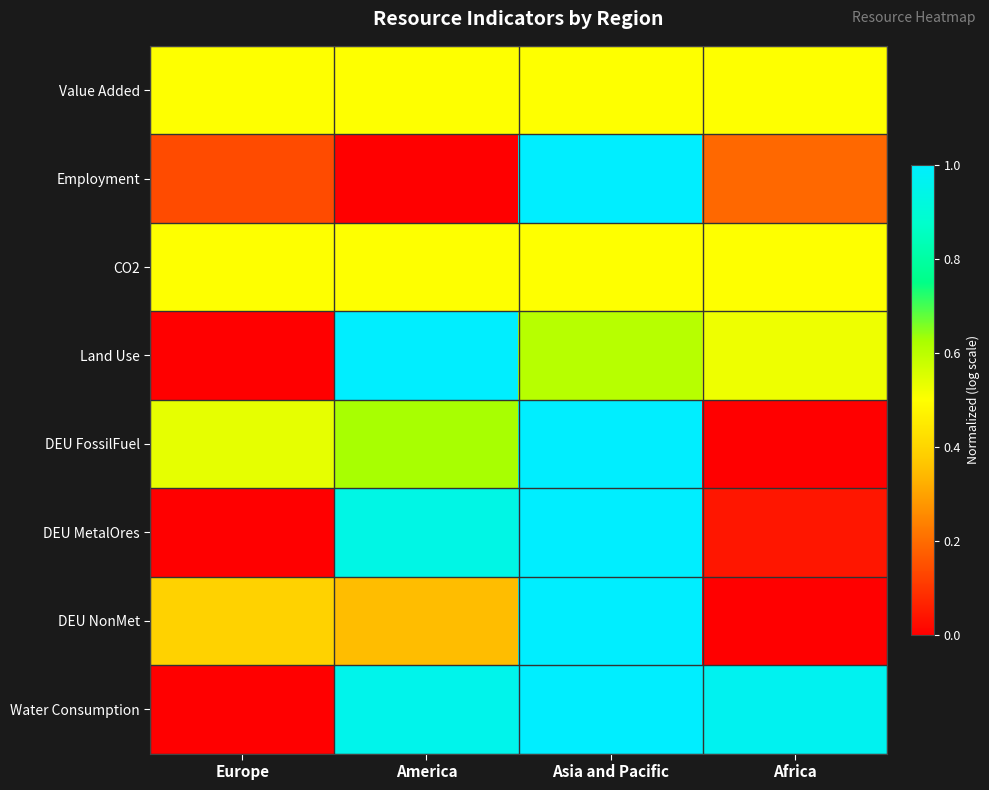

What is the spread (max minus min) of values at America?

1.0